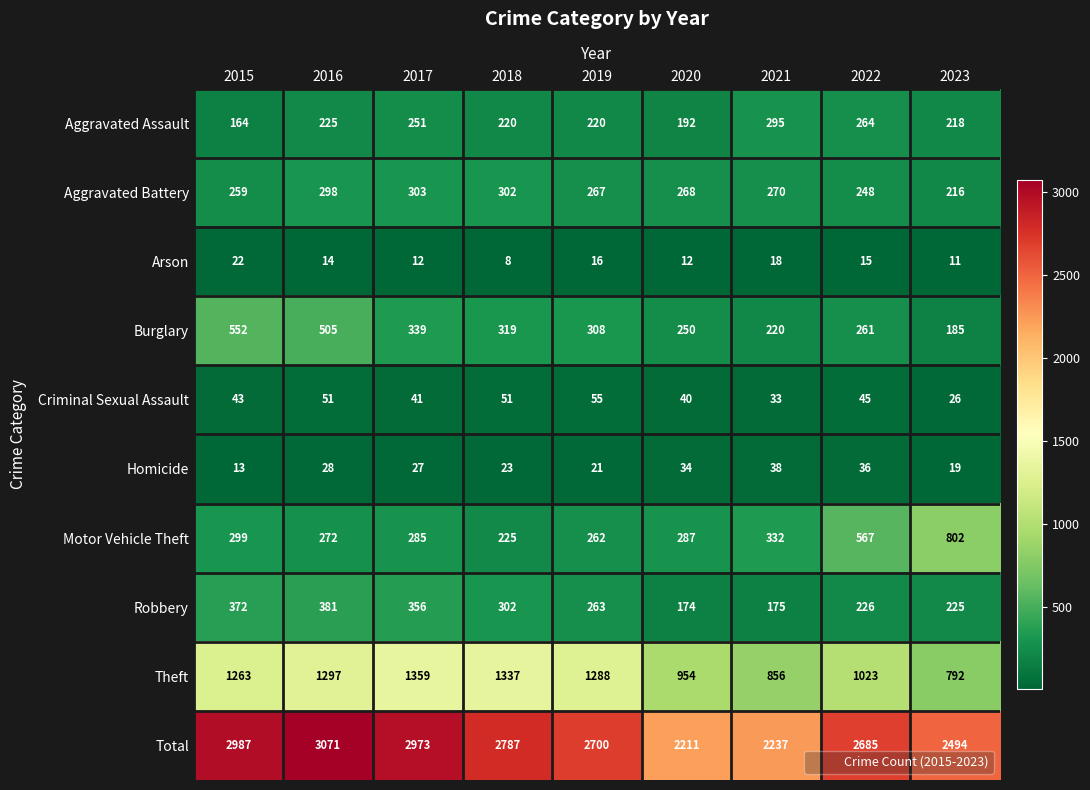

What is the highest value of the Aggravated Battery series?

303